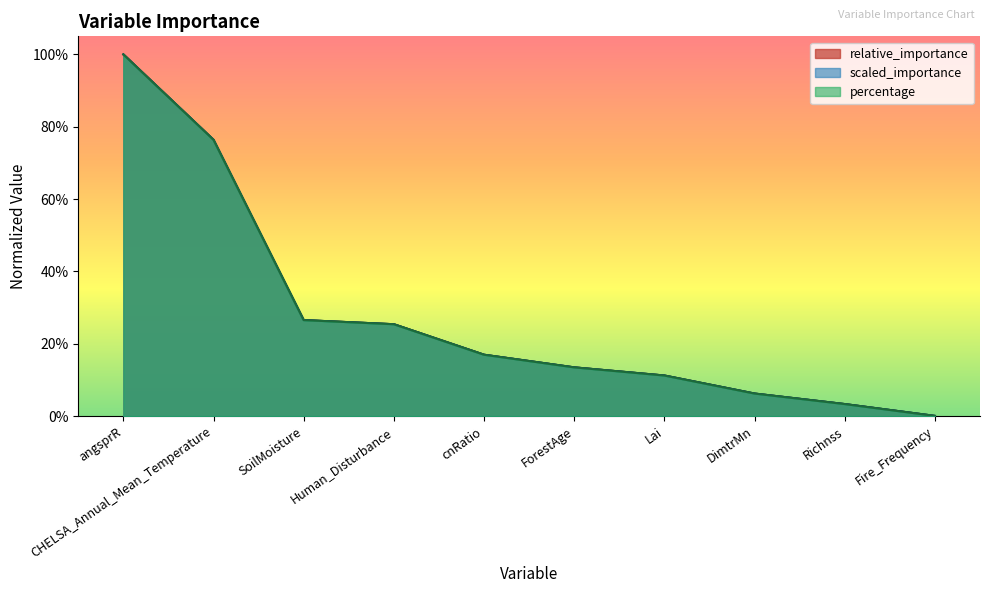

Does the chart have visible grid lines?

No